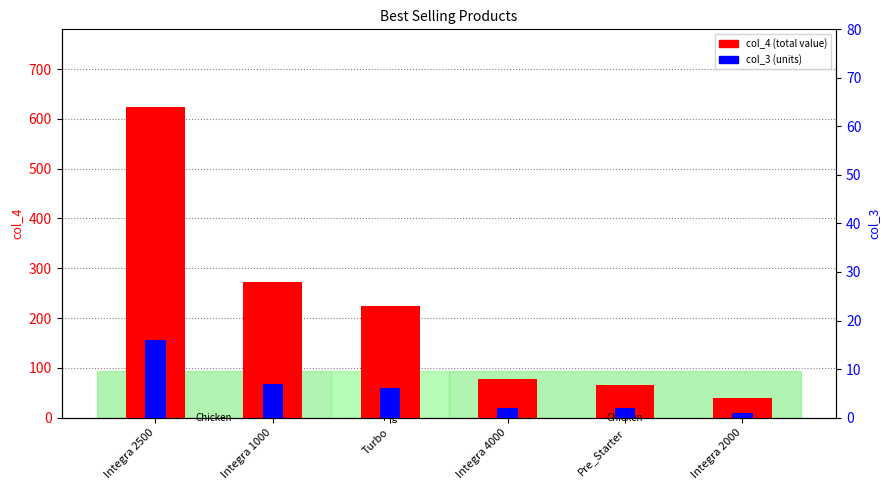

What is the difference between the maximum and second lowest values in the col_3 (units) series?

14